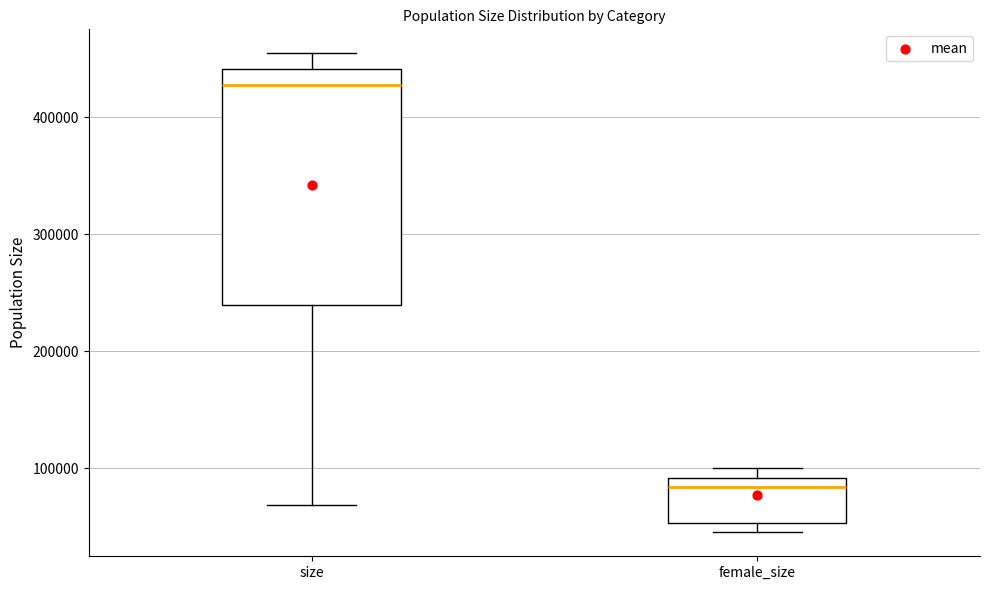

Reading left to right, transcribe this box plot: for each box, give where its median line is, the range the box spans, and where its two whiskers end, as read against the y-axis. The values are not printed on the chart, so give them approximately, as read against the axis.

size: median 430000, box 240000 to 440000, whiskers 70000 to 450000
female_size: median 80000, box 50000 to 90000, whiskers 50000 (just below the box's lower edge) to 100000